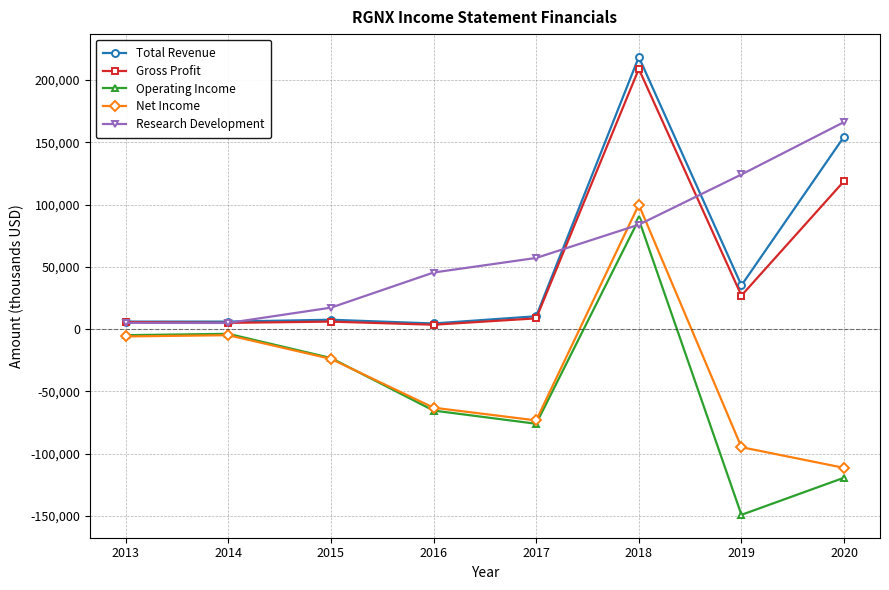

How many times do Operating Income and Net Income cross each other?

1